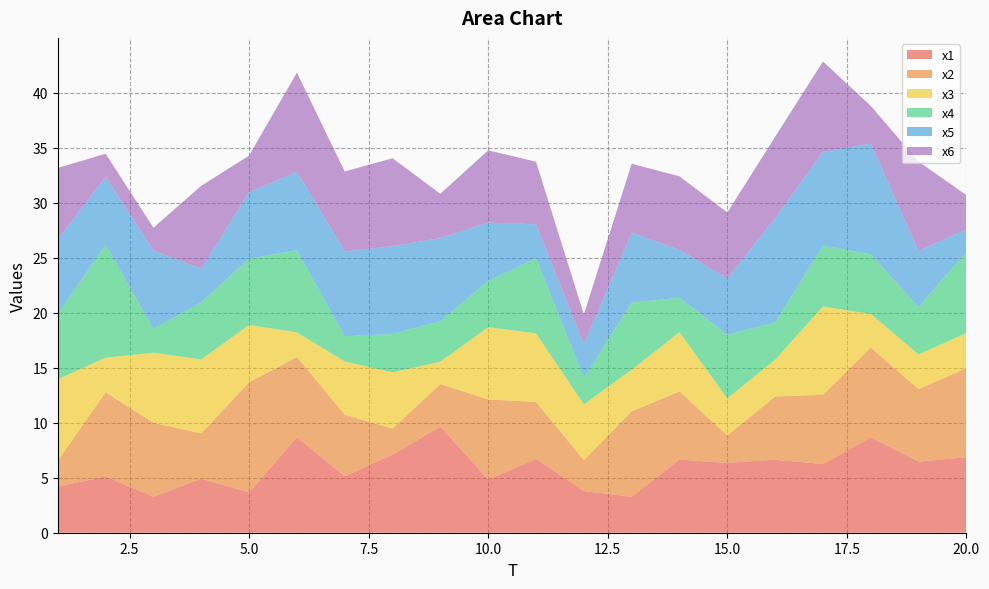

Reading left to right, list all the values displayed in this chart.

x1: 4.2	5.1	3.3	4.9	3.7	8.7	5.1	7.1	9.6	4.8	6.7	3.8	3.3	6.6	6.4	6.6	6.2	8.7	6.5	6.9
x2: 2.3	7.6	6.7	4.1	10.0	7.3	5.6	2.4	3.9	7.3	5.2	2.8	7.8	6.2	2.5	5.7	6.3	8.2	6.6	8.1
x3: 7.4	3.2	6.4	6.7	5.2	2.2	4.8	5.1	2.0	6.6	6.2	5.1	3.8	5.4	3.4	3.3	8.0	3.1	3.1	3.2
x4: 5.9	10.3	2.2	5.2	6.0	7.5	2.3	3.5	3.7	4.2	6.8	2.4	6.1	3.1	5.8	3.4	5.5	5.4	4.3	7.4
x5: 6.8	6.2	7.1	3.0	6.1	7.1	7.7	8.0	7.5	5.3	3.1	3.0	6.4	4.3	5.1	9.5	8.5	10.1	5.1	2.0
x6: 6.5	2.1	2.1	7.5	3.3	9.0	7.3	8.0	4.0	6.6	5.7	2.7	6.3	6.7	6.0	7.4	8.2	3.4	8.1	3.1